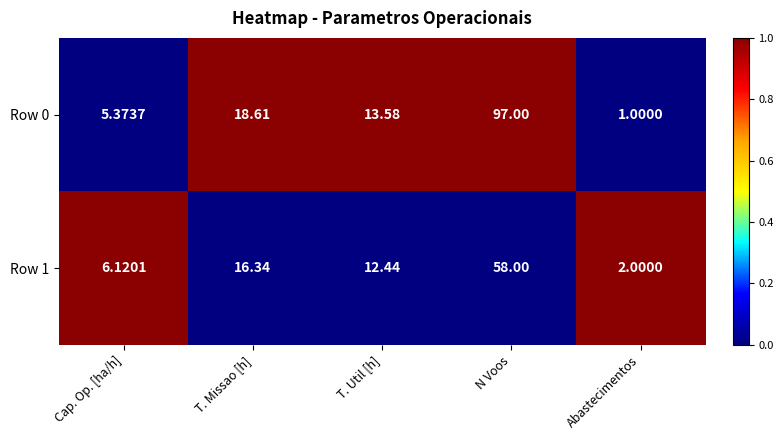

At which label is Row 0 closest to 49?

T. Missao [h]